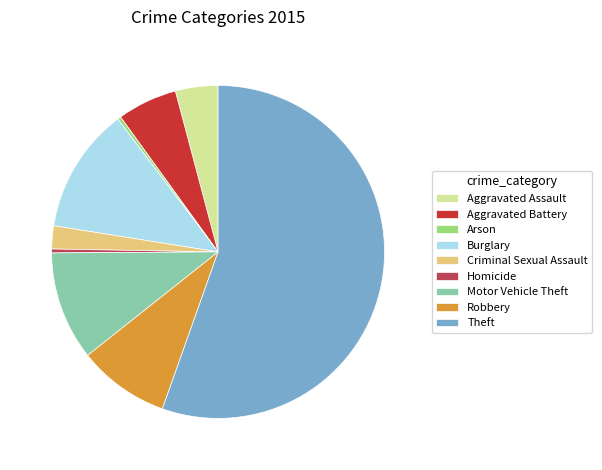

Is the sum of Robbery and Motor Vehicle Theft greater than half?

No